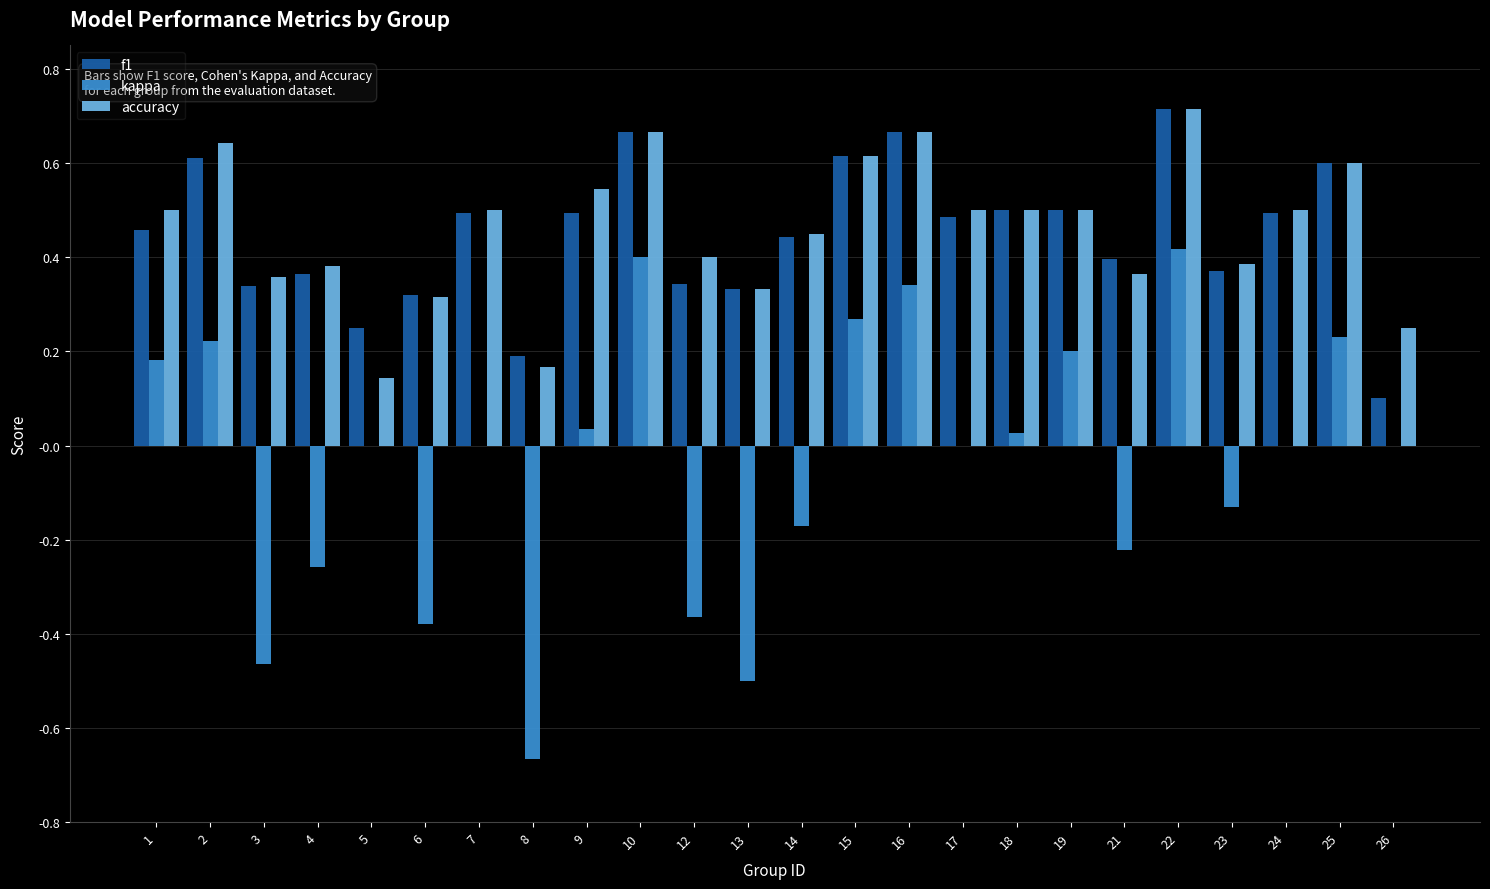

At which category is the sum across all series the highest?

22